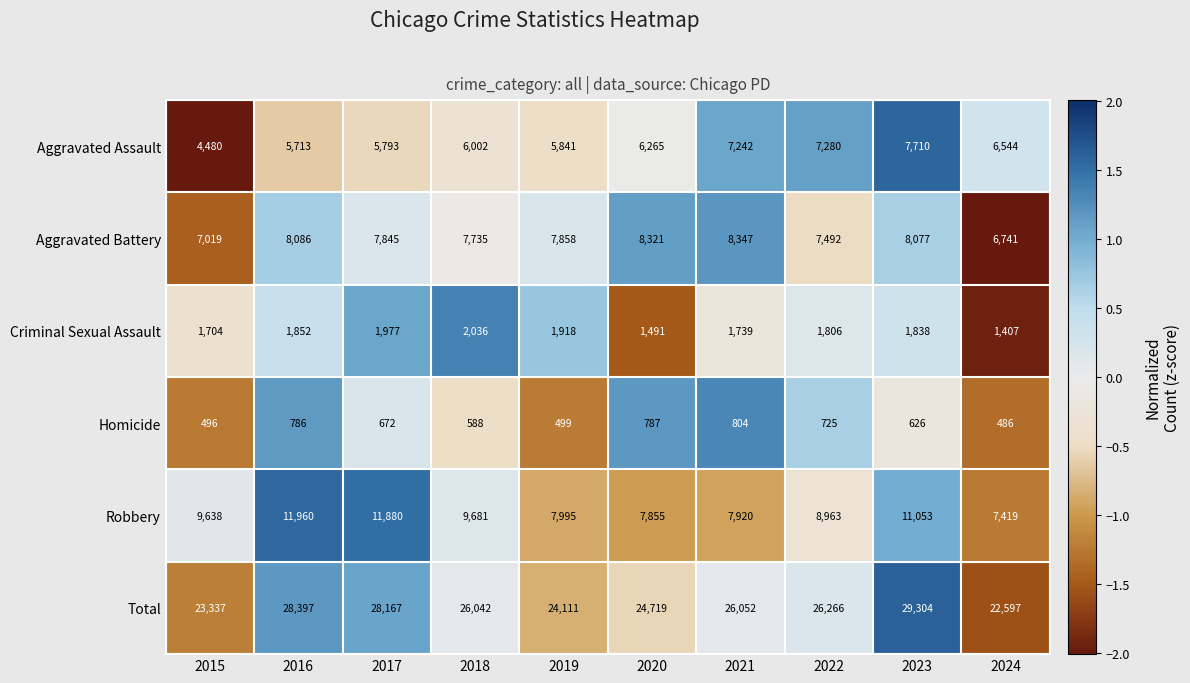

At which category is the sum across all series the highest?

2023